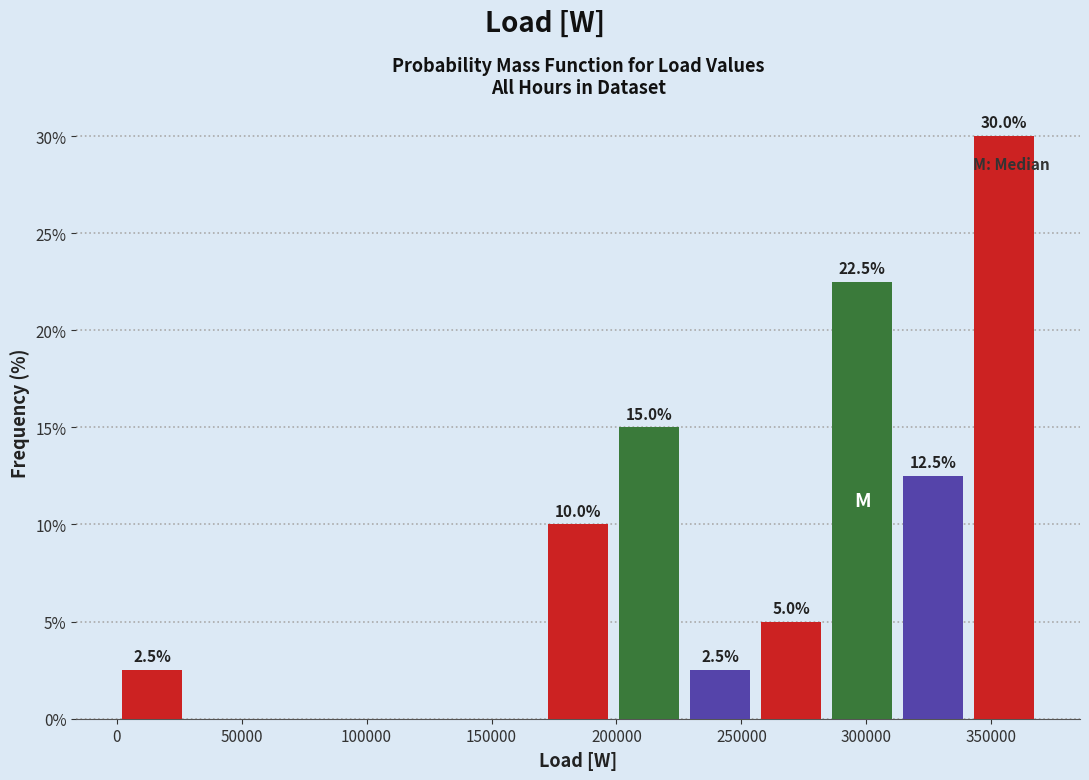

Which range on the x-axis has the tallest bar?

340000 to 370000